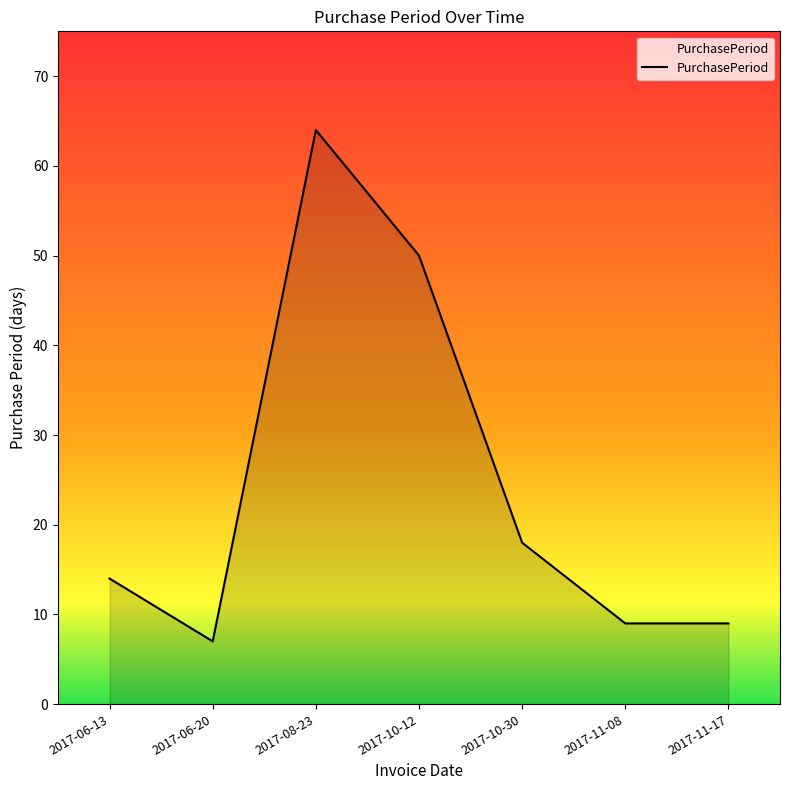

Reading right to left, transcribe all the data shown in this chart.

2017-11-17=9	2017-11-08=9	2017-10-30=18	2017-10-12=50	2017-08-23=64	2017-06-20=7	2017-06-13=14